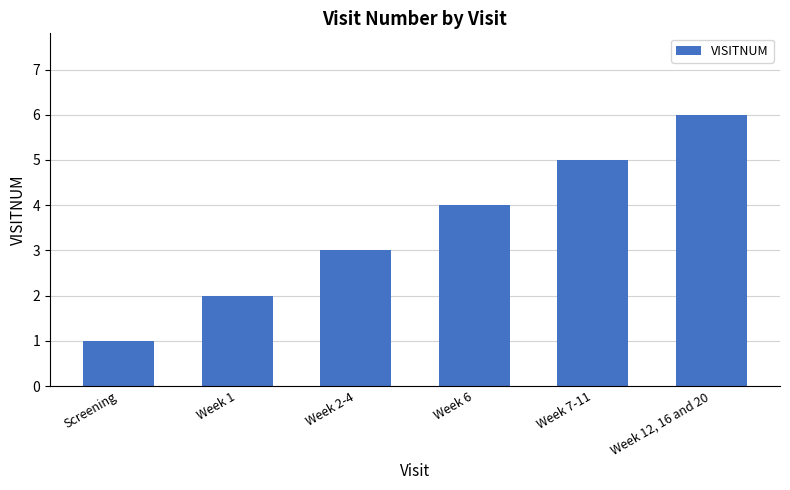

Are the bars horizontal?

No